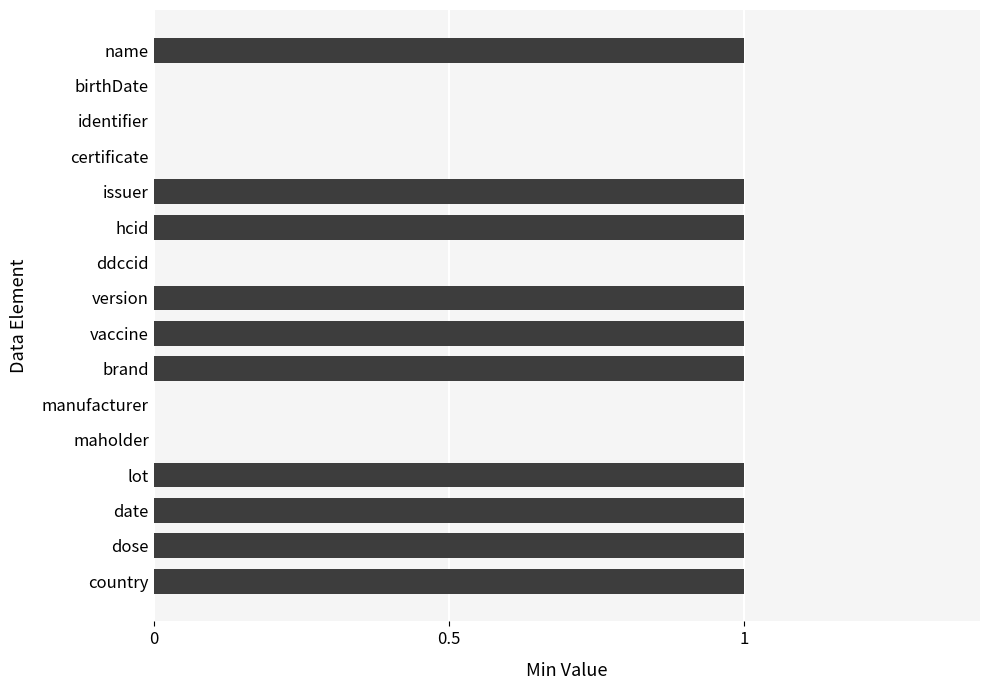

Reading bottom to top, list all the values displayed in this chart.

country=1	dose=1	date=1	lot=1	maholder=0	manufacturer=0	brand=1	vaccine=1	version=1	ddccid=0	hcid=1	issuer=1	certificate=0	identifier=0	birthDate=0	name=1